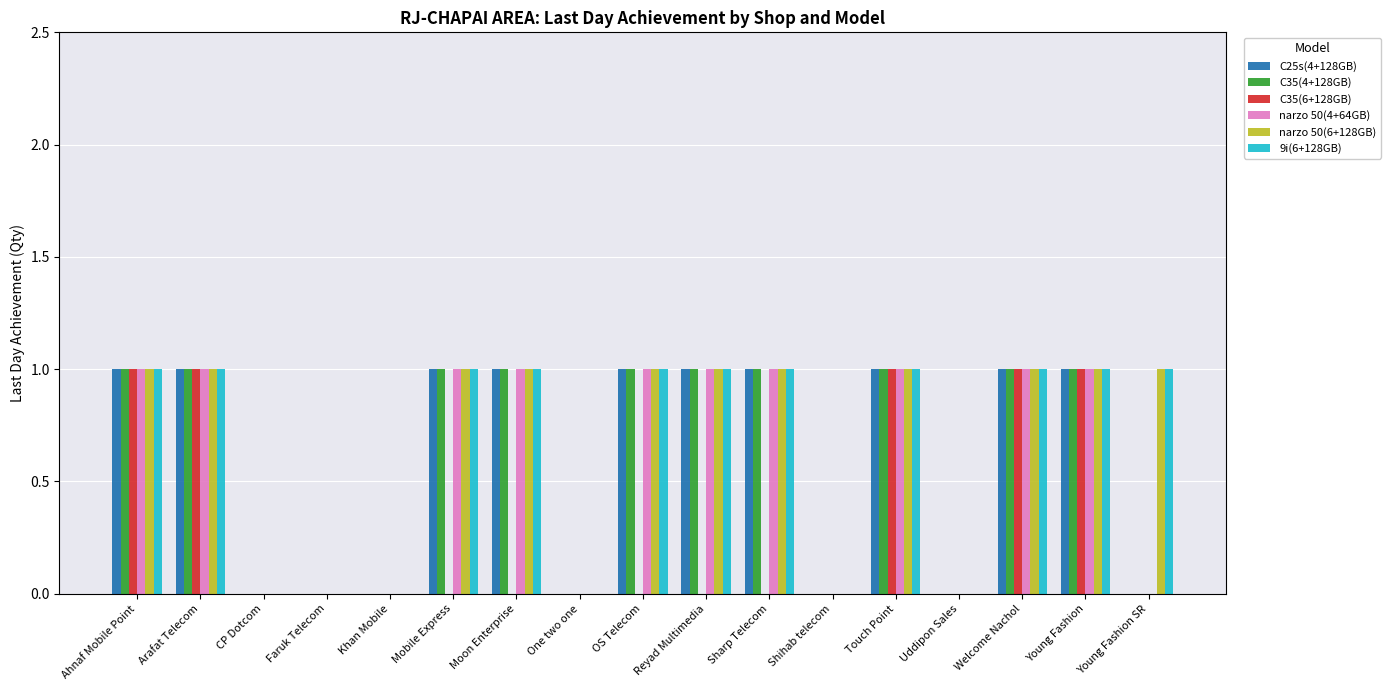

Count the number of categories in the chart.

17